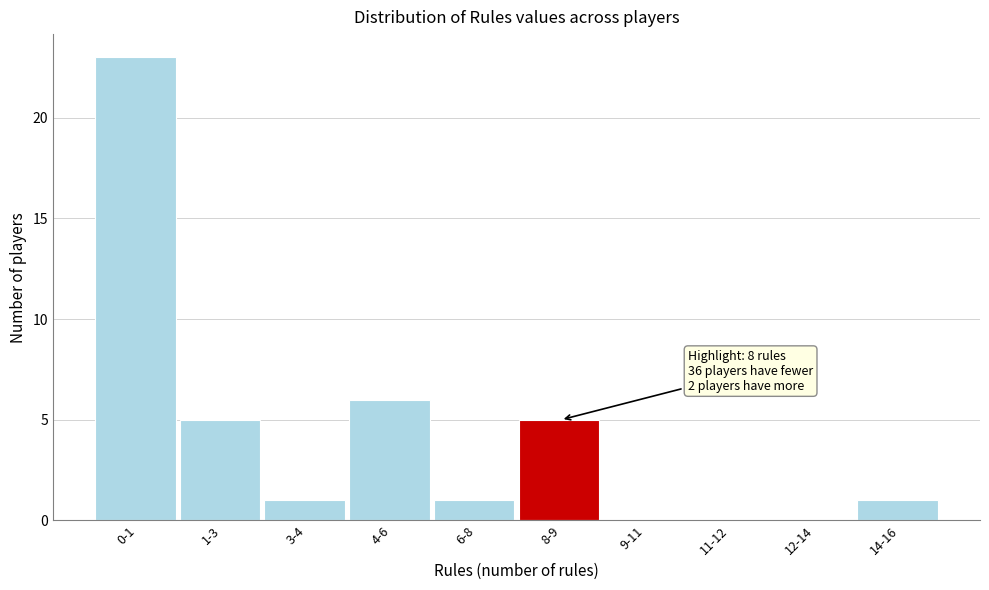

Reading right to left, what are all the values shown in this chart?

14-16=1	12-14=0	11-12=0	9-11=0	8-9=5	6-8=1	4-6=6	3-4=1	1-3=5	0-1=23